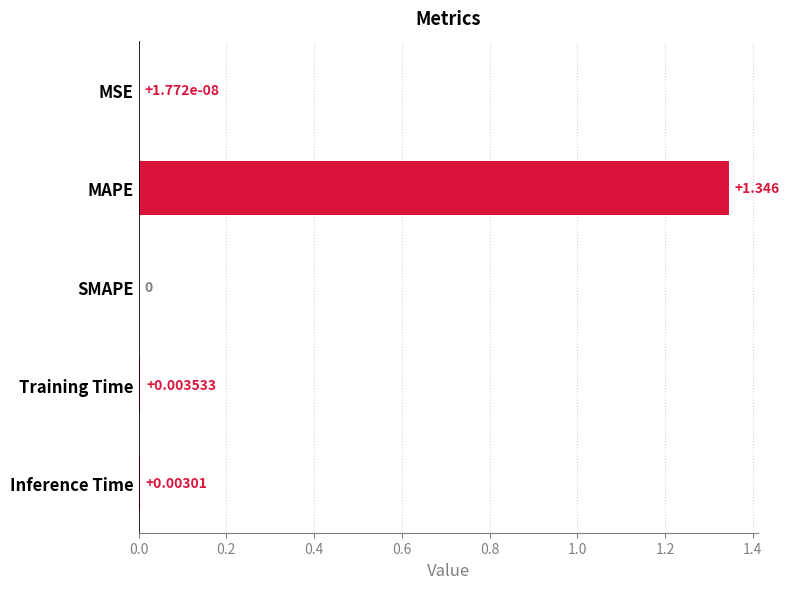

Which category has the highest value across all series?

MAPE